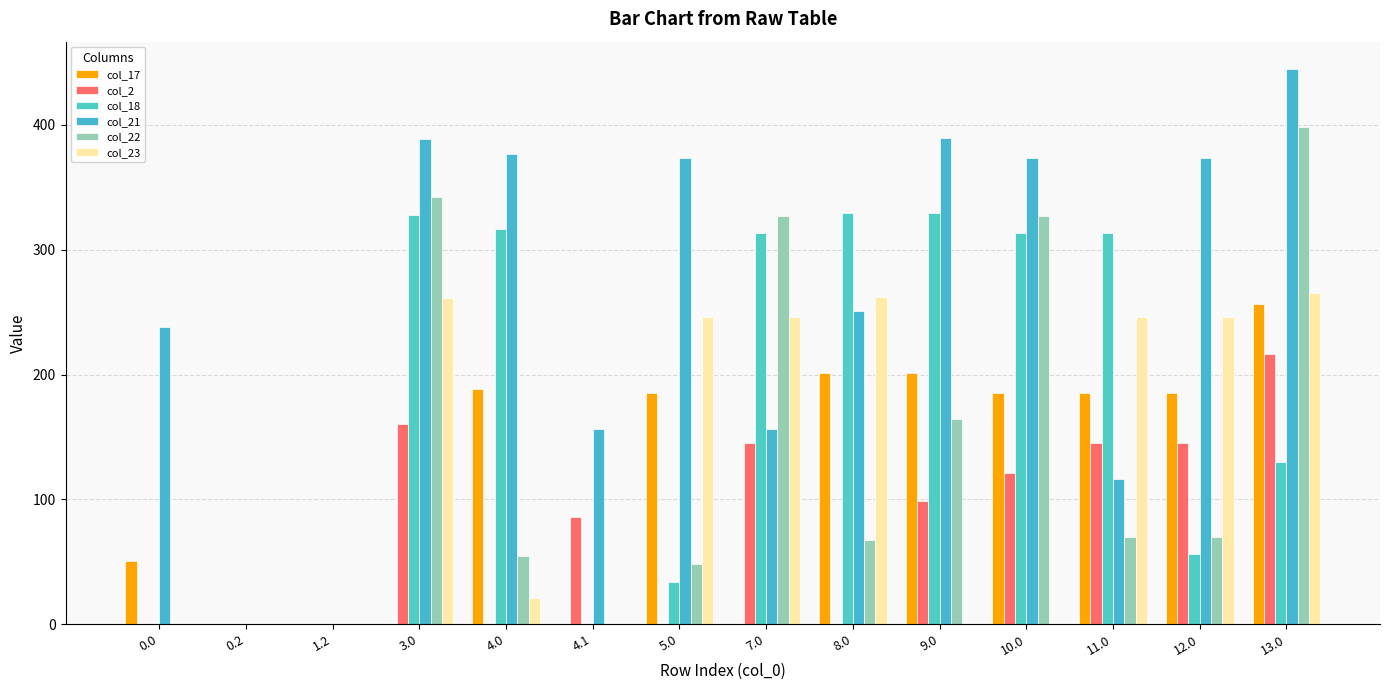

What is the sum of all col_17 values?

1641.4